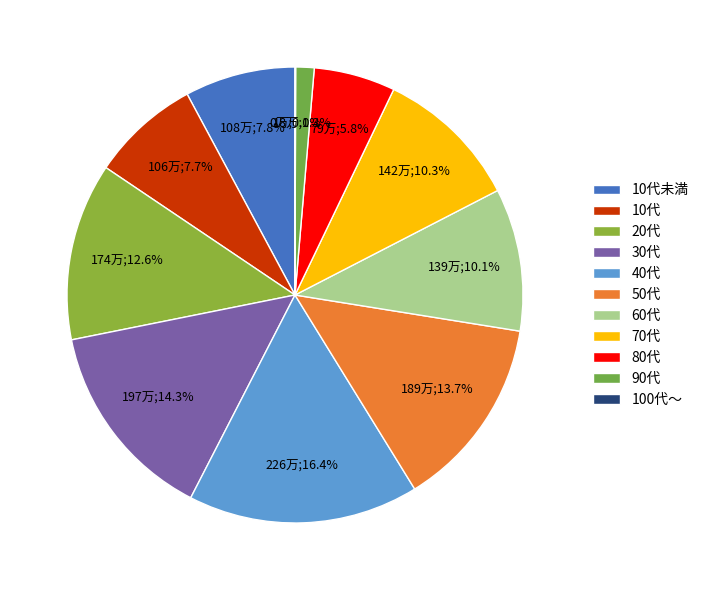

To the nearest percent, what is the average slice percentage?

9%